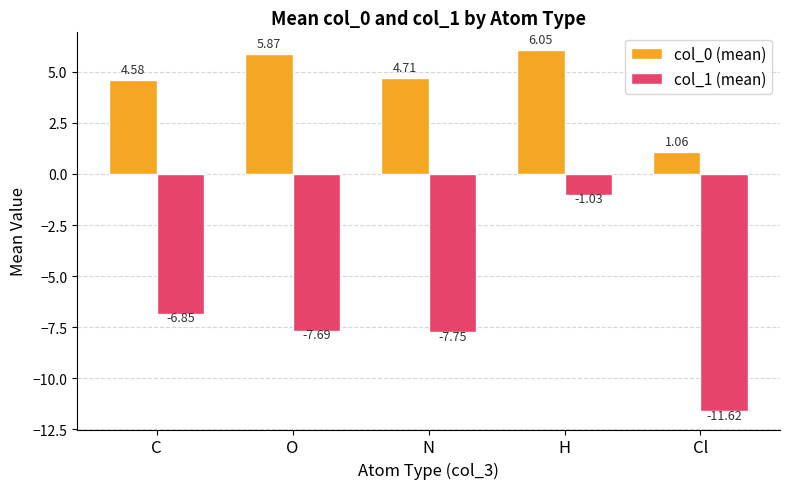

What is the sum of all col_1 (mean) values?

-34.9